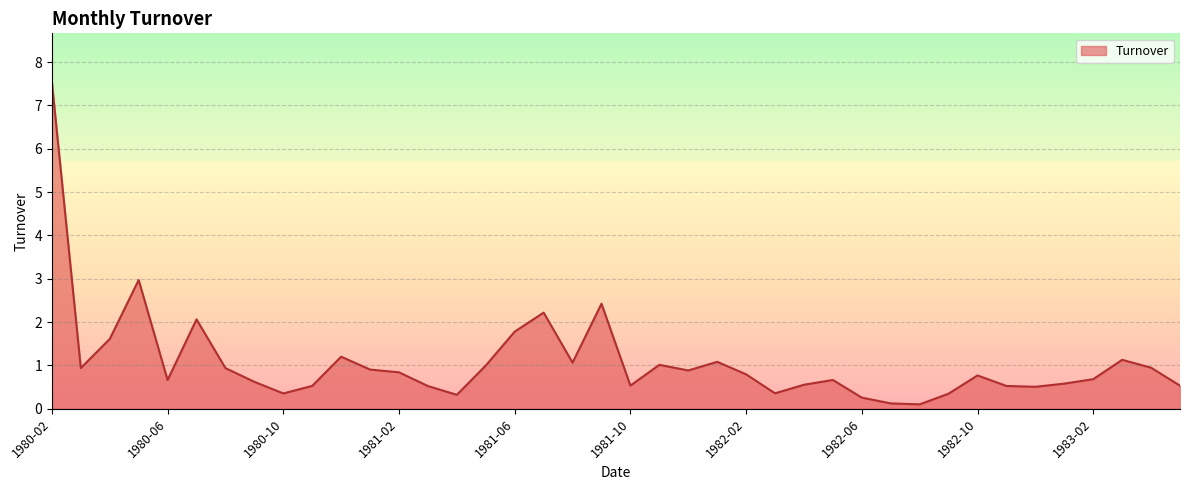

What is the greatest value displayed?

7.5